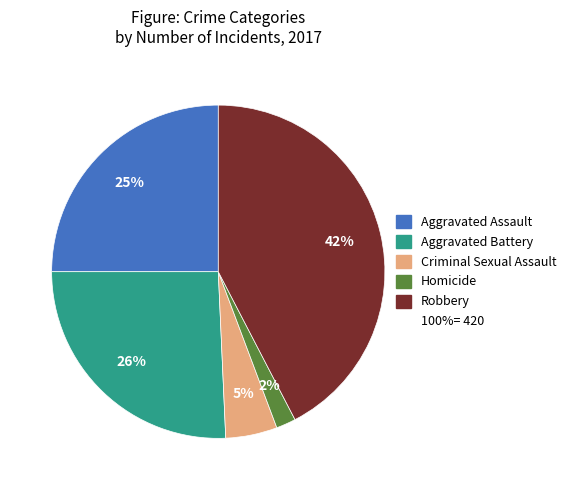

Does any single category account for the majority?

No